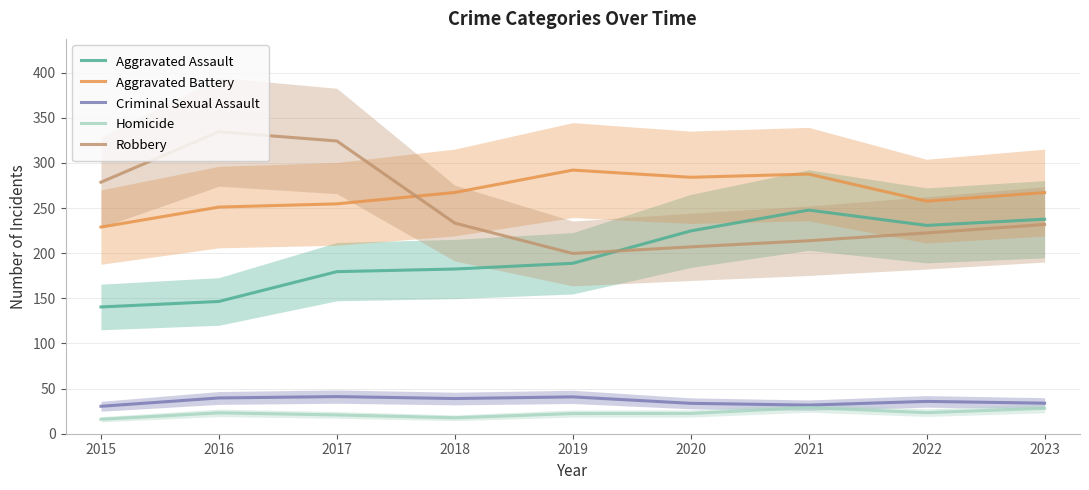

At which category is the sum across all series the highest?

2017